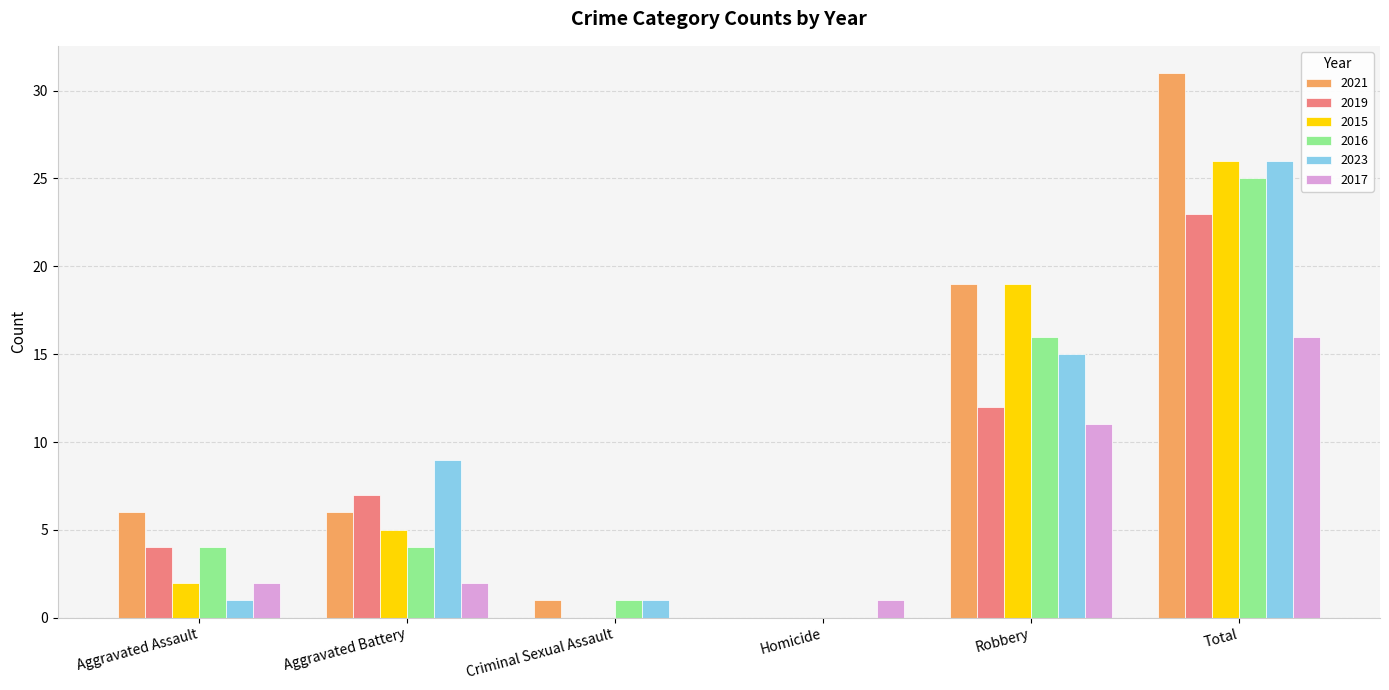

Are the bars horizontal?

No